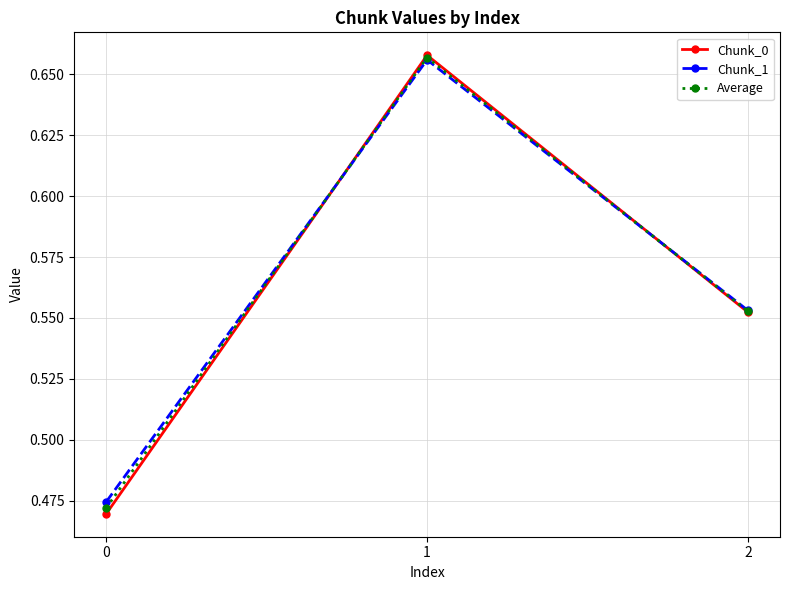

Rank the categories by Chunk_0 value from highest to lowest.

1, 2, 0